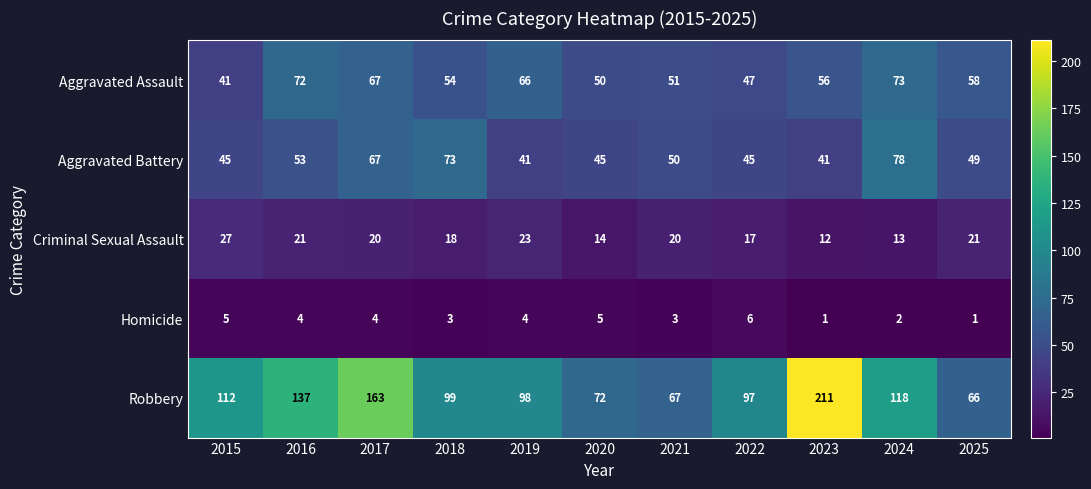

What is the total value across all series at 2018?

247